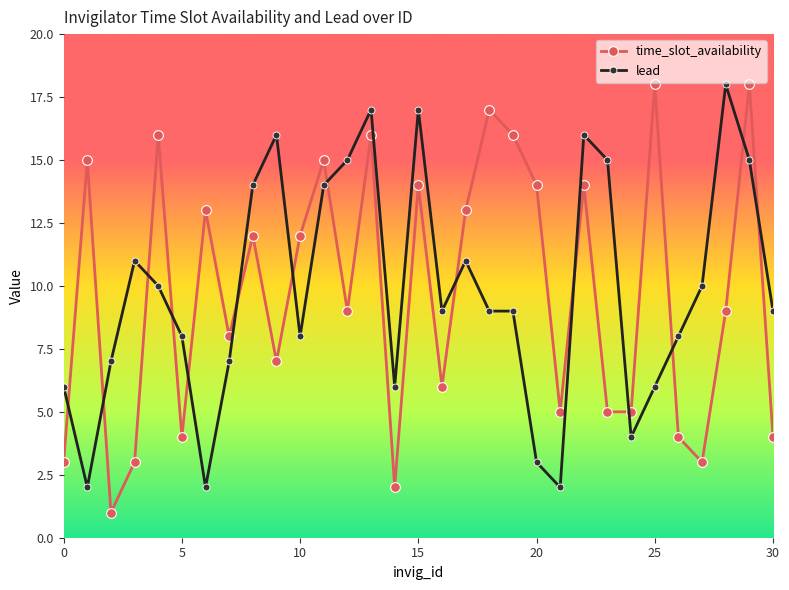

True or false: lead and time_slot_availability cross at least once.

True